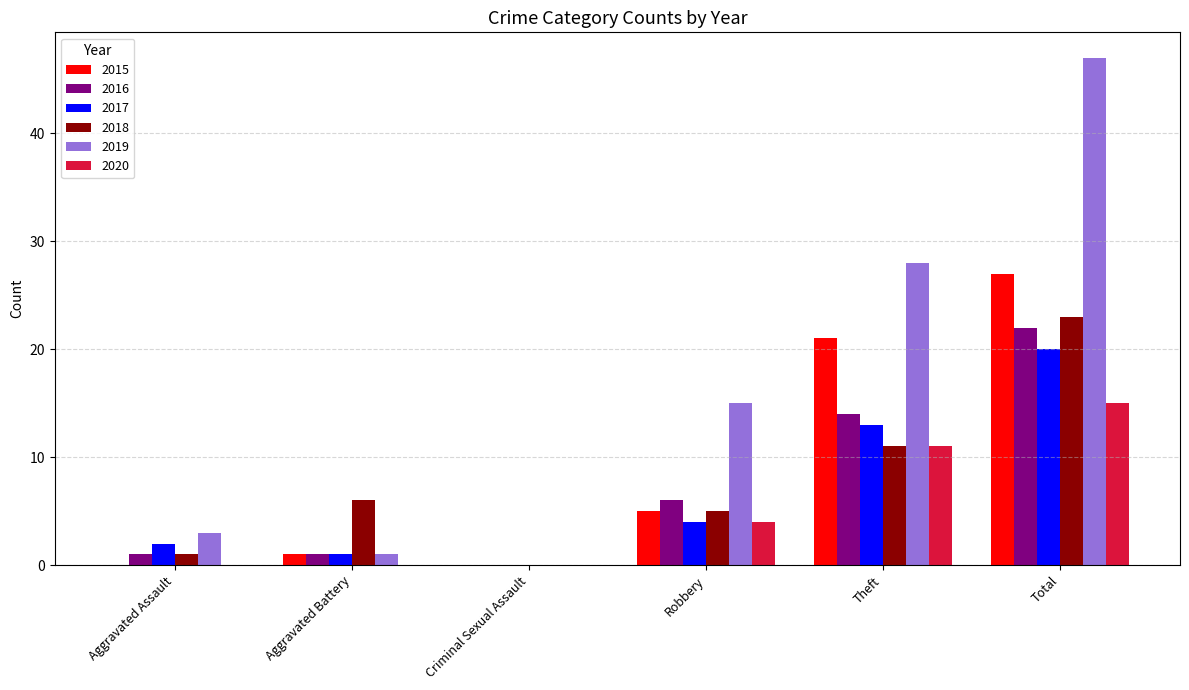

Which series has the largest total across all categories?

2019